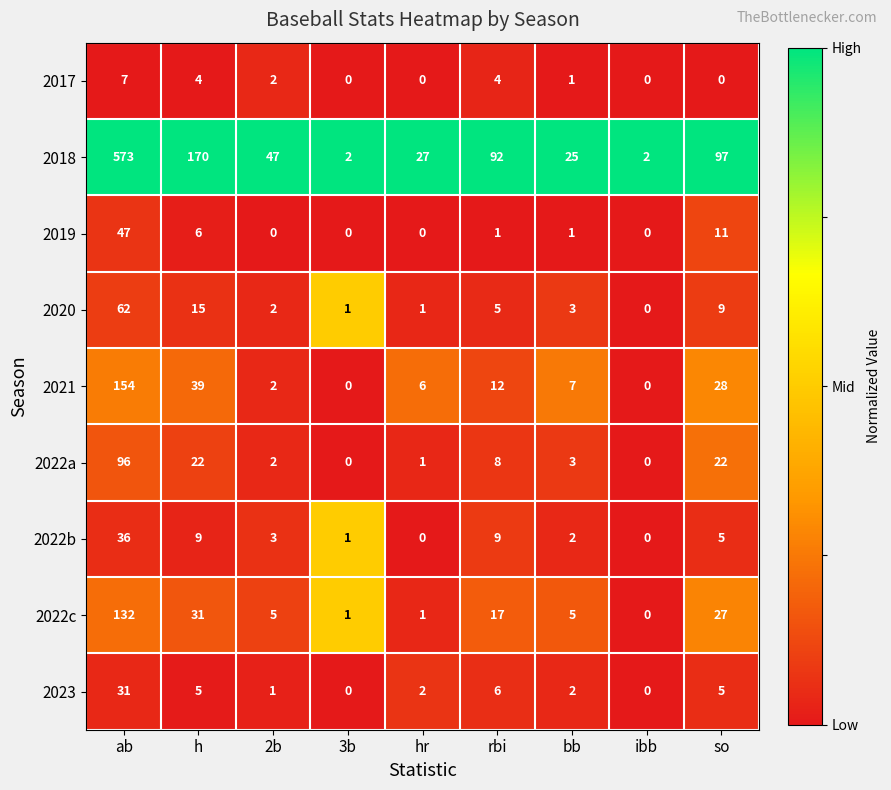

Count the number of data series in this chart.

9